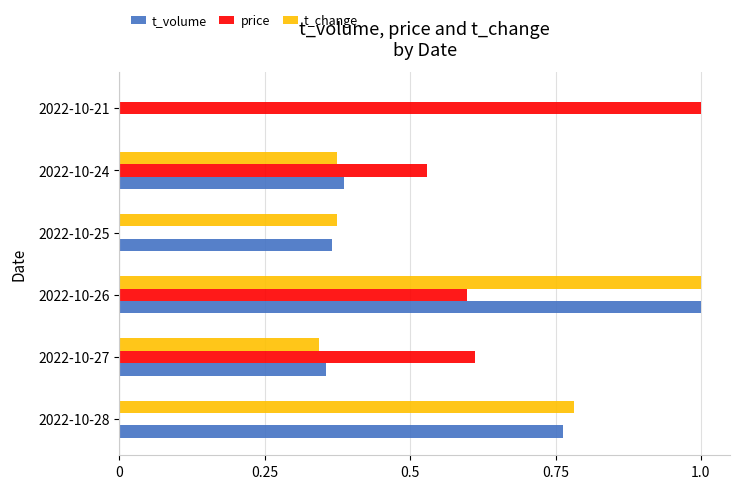

What is the sum of all t_volume values?

2.9